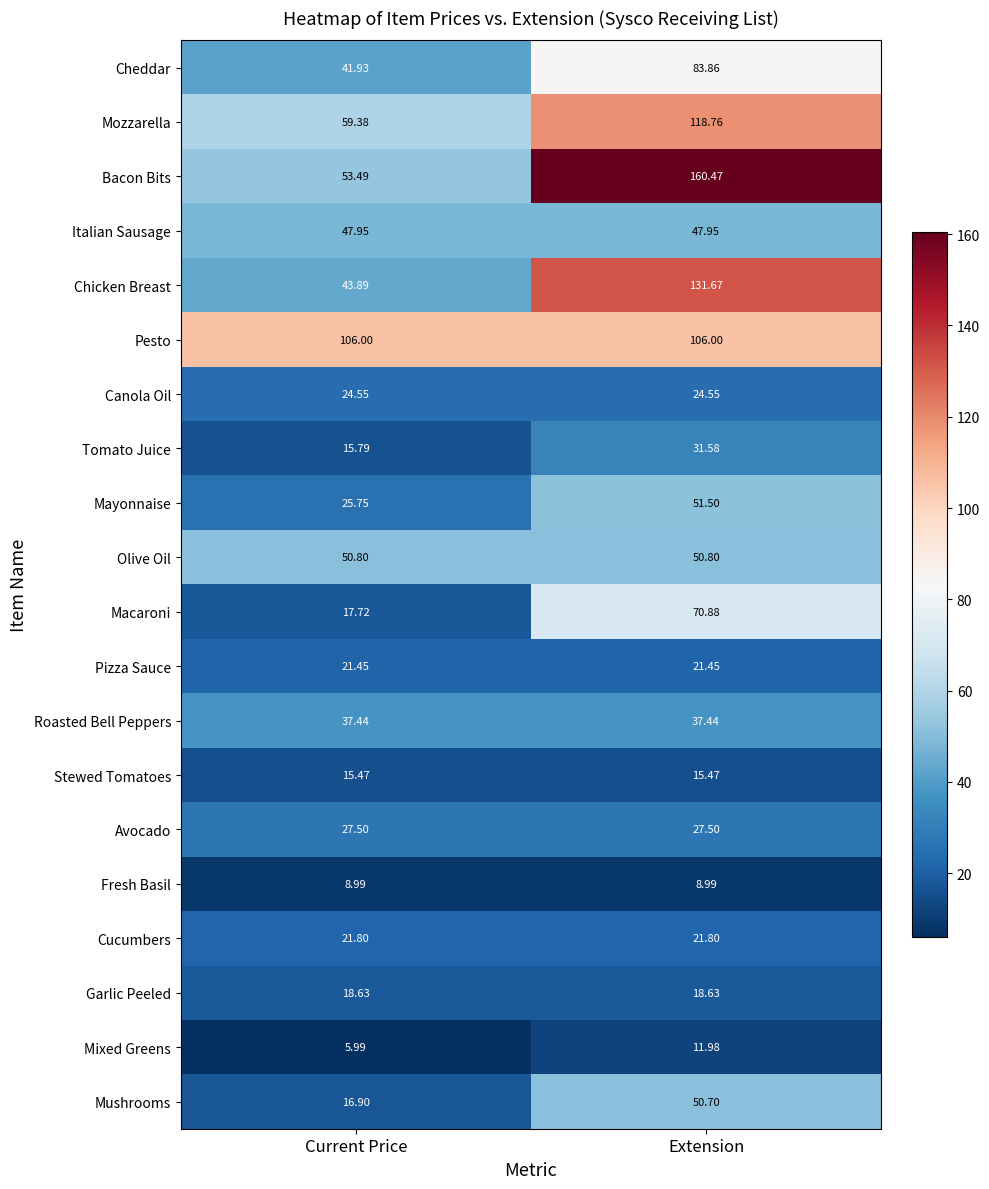

At how many categories does at least one series exceed 52?

2